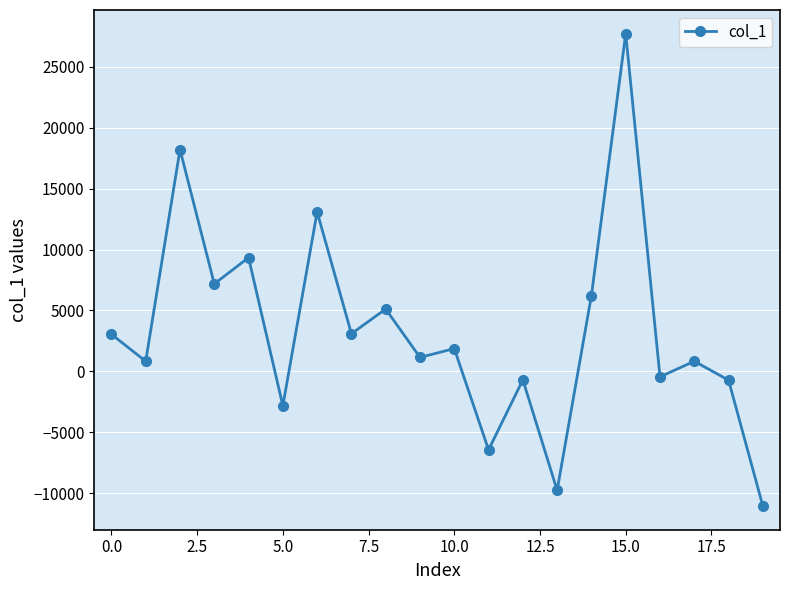

What is the difference between the maximum and minimum values?

38744.5